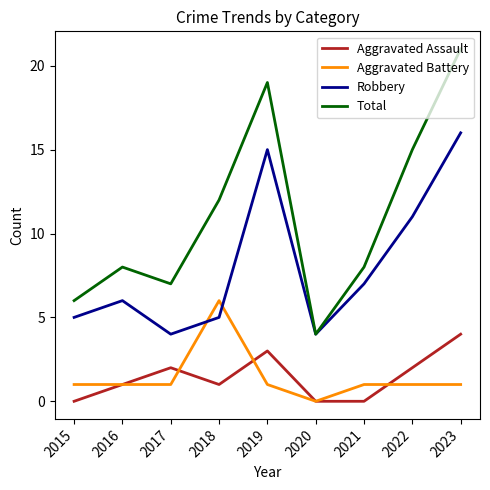

Reading left to right, extract all data points from this chart.

Aggravated Assault: 2015=0	2016=1	2017=2	2018=1	2019=3	2020=0	2021=0	2022=2	2023=4
Aggravated Battery: 2015=1	2016=1	2017=1	2018=6	2019=1	2020=0	2021=1	2022=1	2023=1
Robbery: 2015=5	2016=6	2017=4	2018=5	2019=15	2020=4	2021=7	2022=11	2023=16
Total: 2015=6	2016=8	2017=7	2018=12	2019=19	2020=4	2021=8	2022=15	2023=21